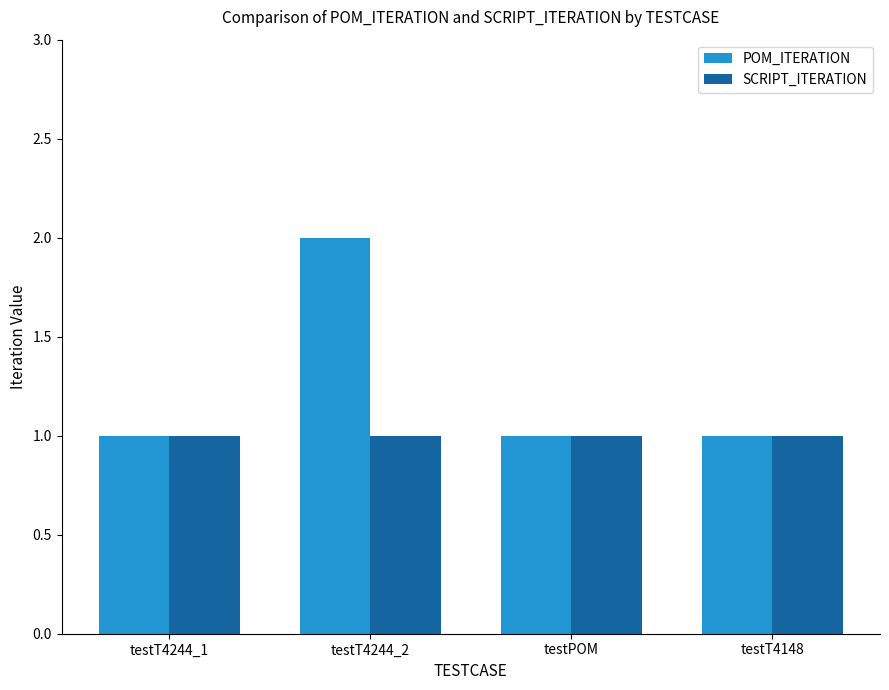

What is the value of the SCRIPT_ITERATION bar at the 3rd from the left?

1